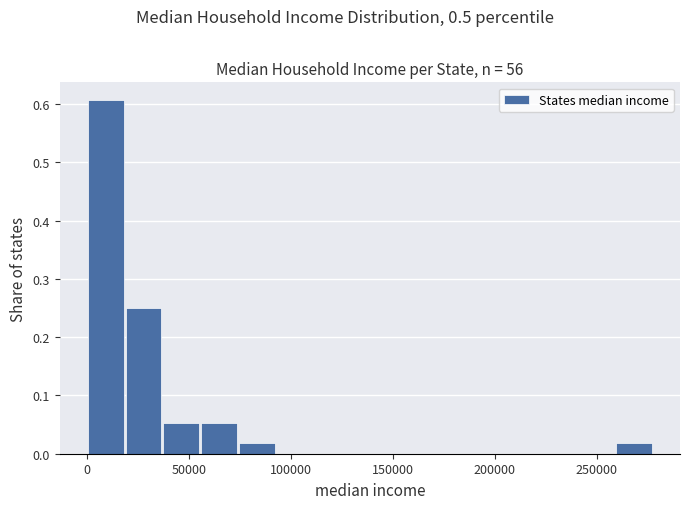

Read against the x-axis, roughly where is the centre of the tallest bar?

10000